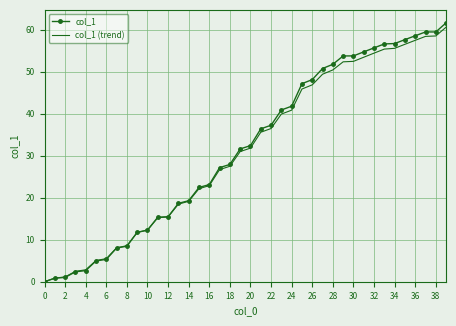

Which series has the widest spread of values?

col_1